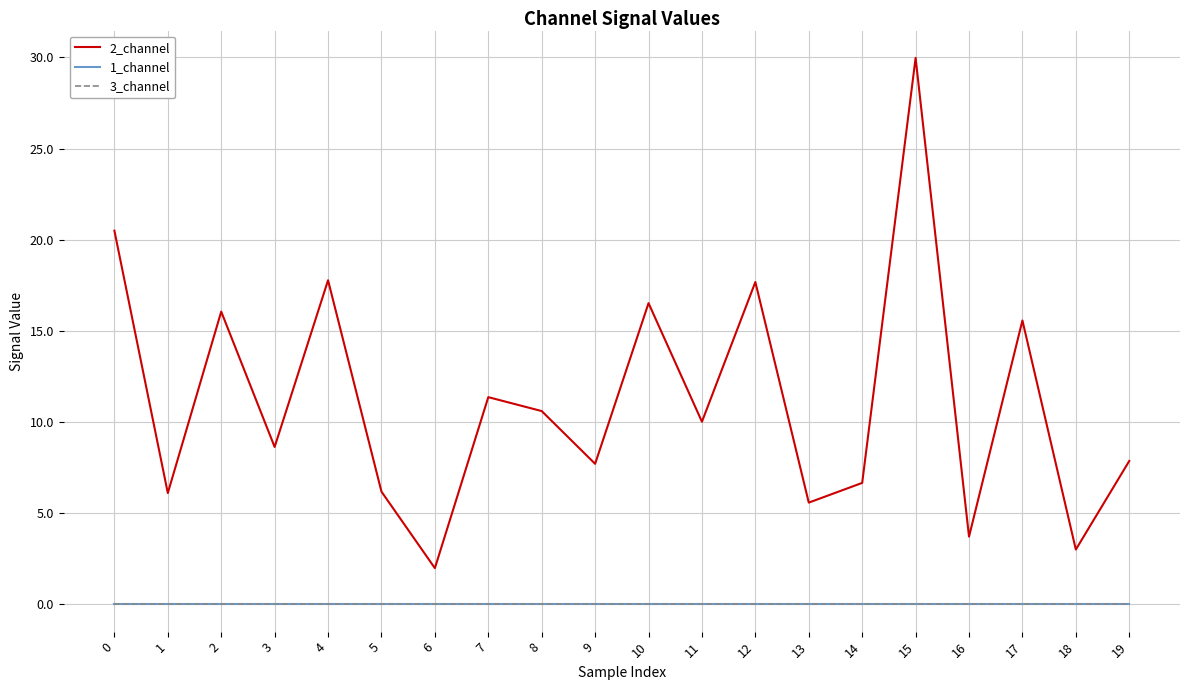

What is the difference between the highest and lowest values at 11?

10.0